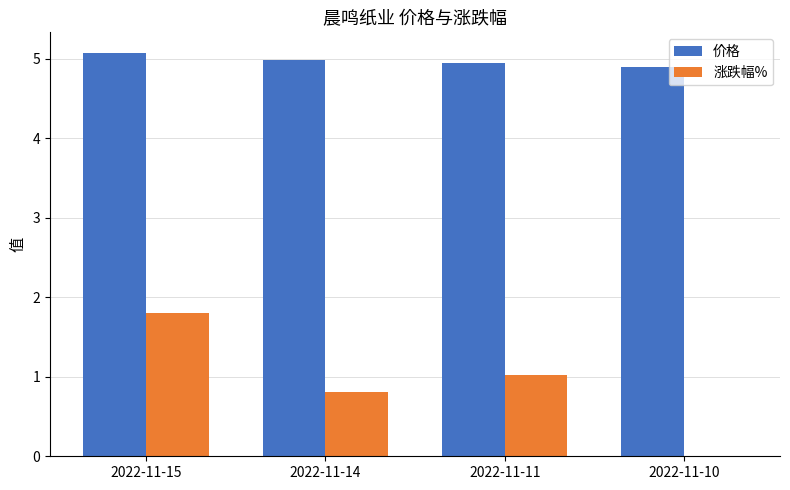

Where is 涨跌幅% nearest to the value 0?

2022-11-10